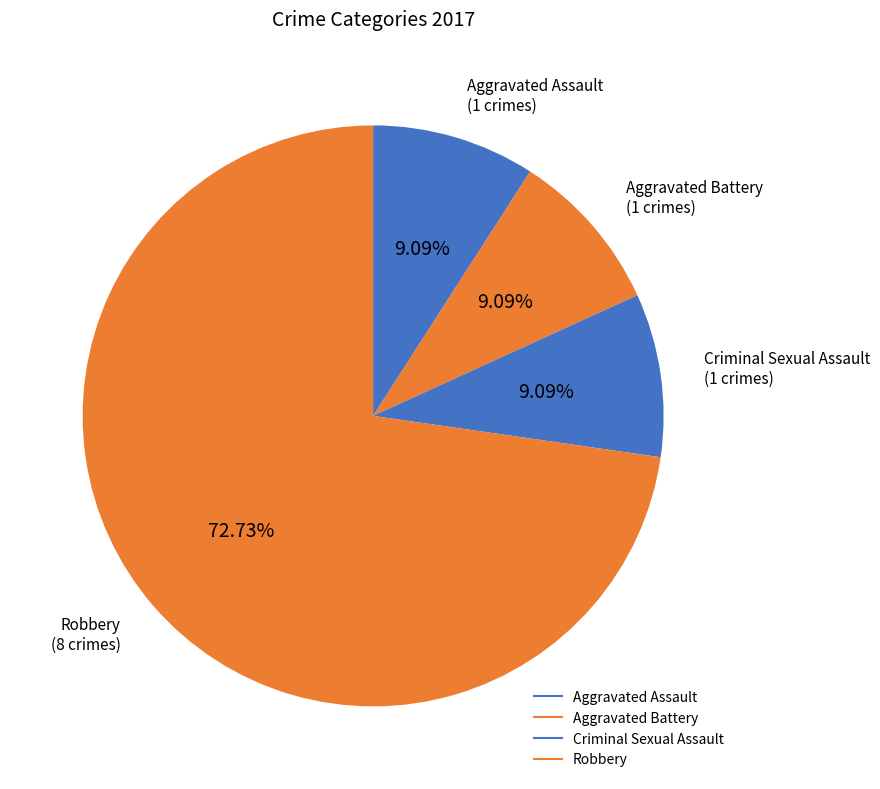

Count the number of slices in the pie.

4